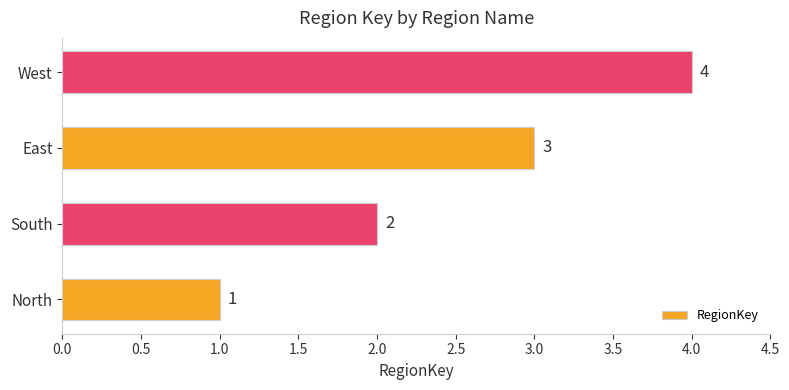

How many categories are shown in the chart?

4